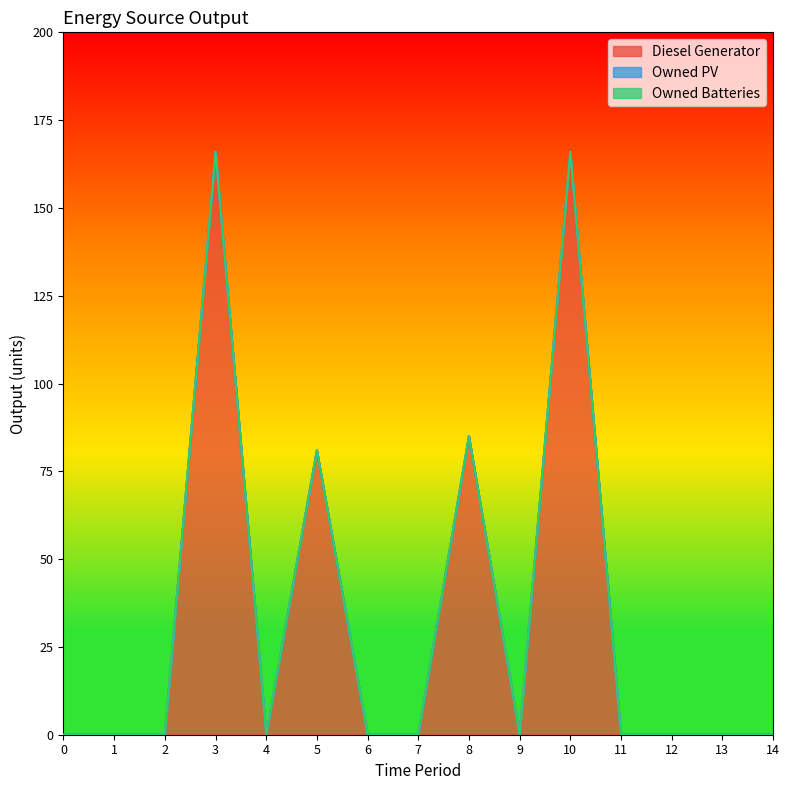

At how many categories does at least one series exceed 110?

2